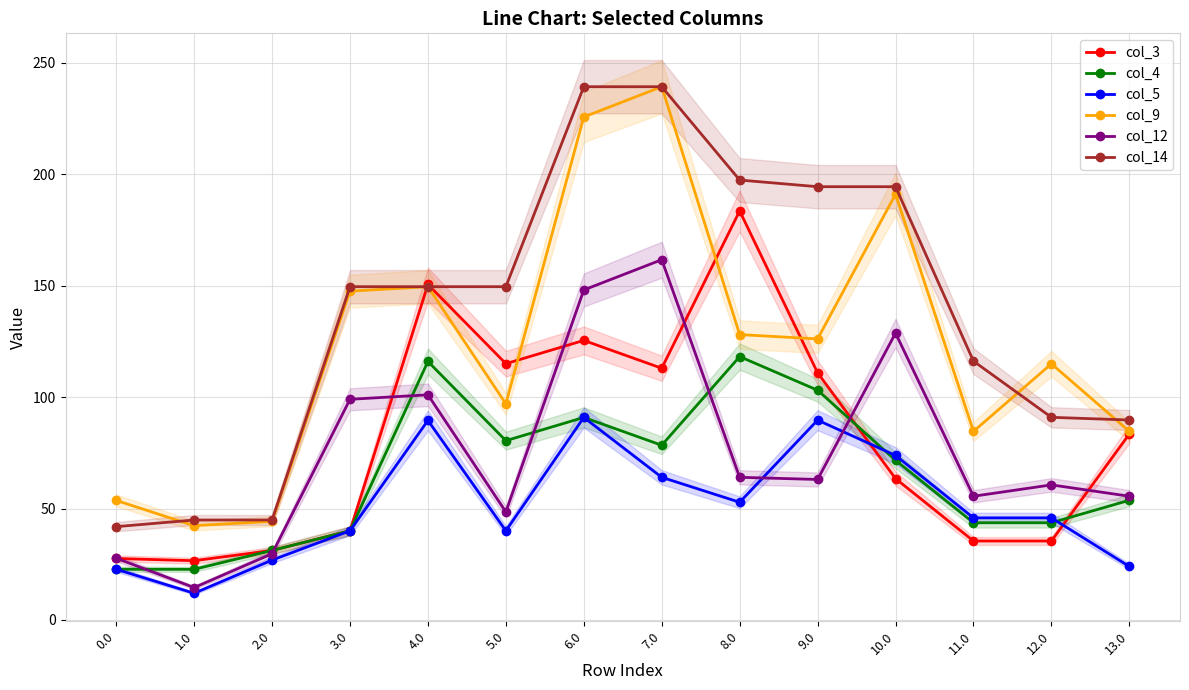

Does the chart have visible grid lines?

Yes